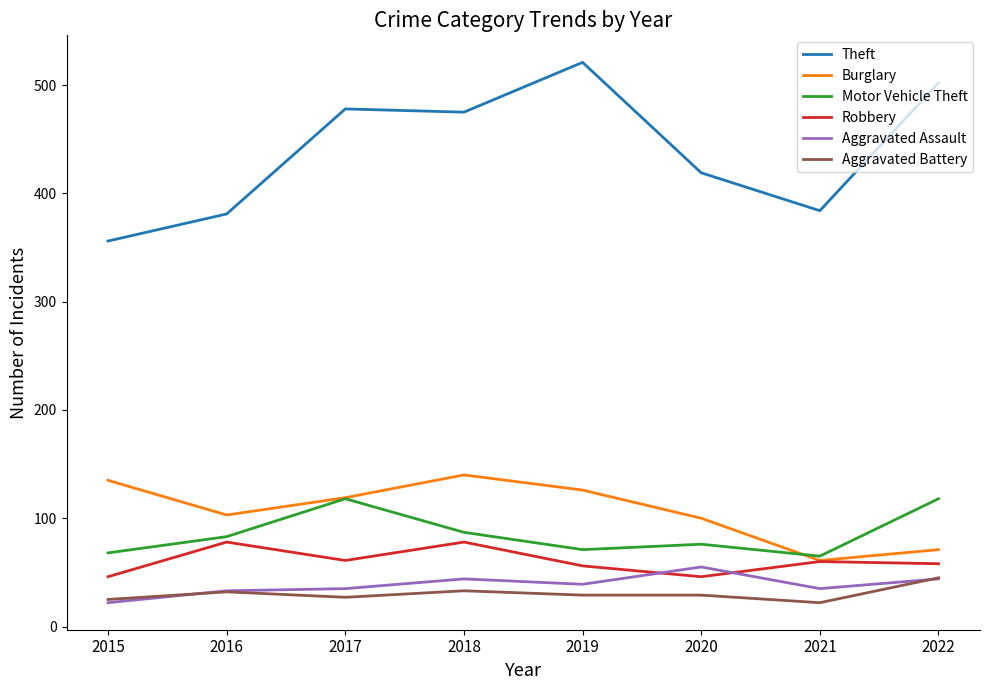

What is the total value across all series at 2018?

857